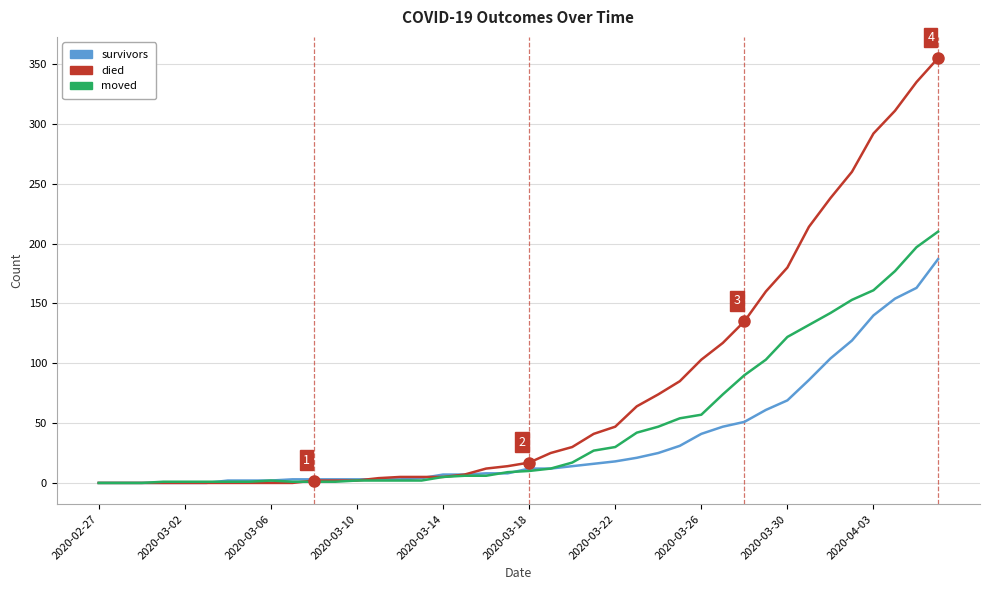

True or false: moved has more than 0 interior local peaks.

True